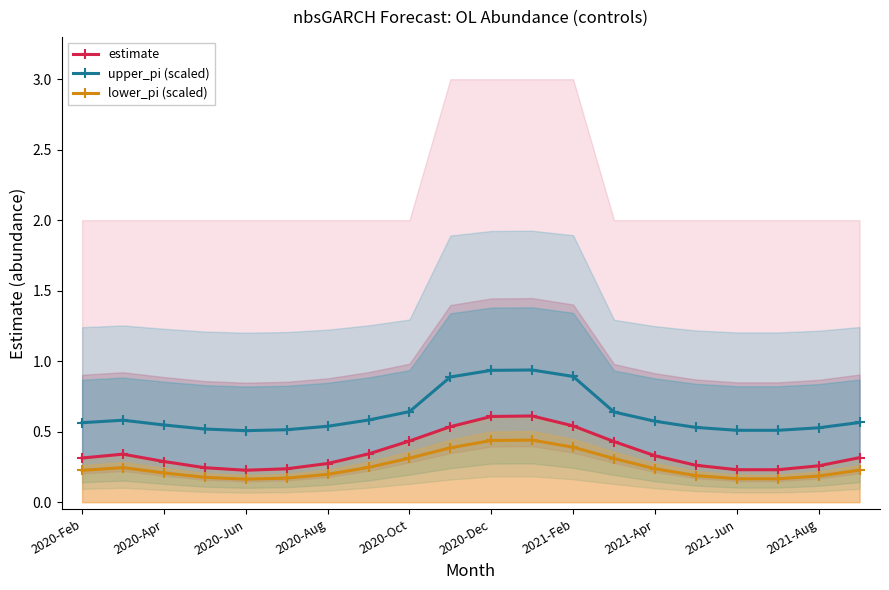

True or false: upper_pi (scaled) and lower_pi (scaled) cross at least once.

False